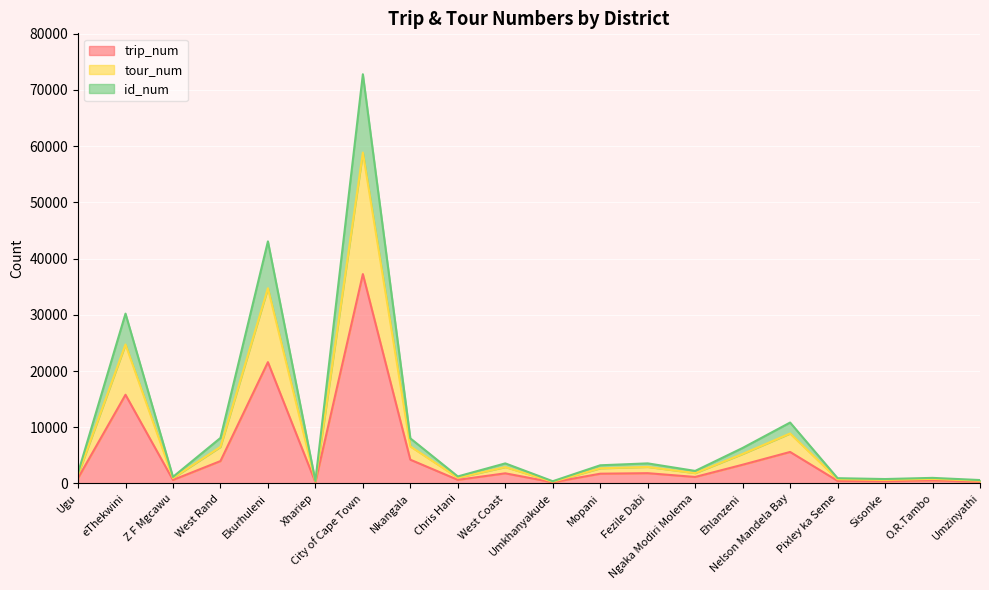

What is the maximum value for trip_num?

37247